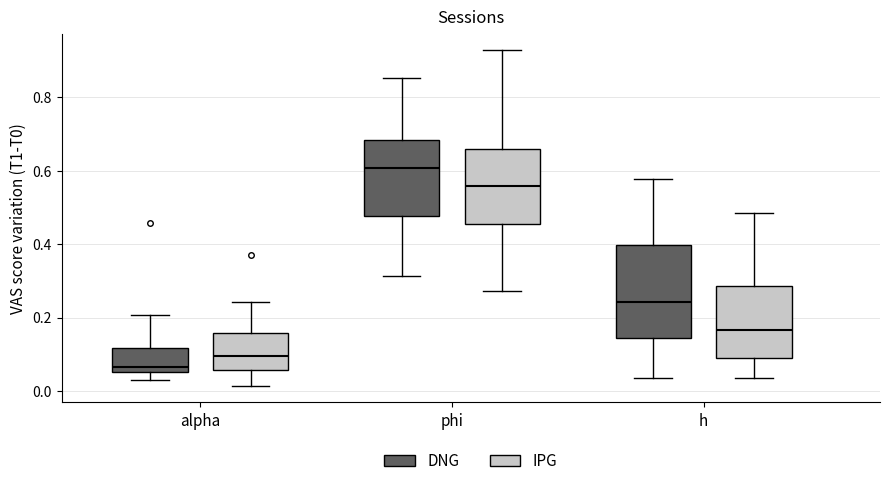

Where is the lower edge of the box for alpha (IPG) on the y-axis? The values are not printed on the chart, so give them approximately, as read against the axis.

0.06